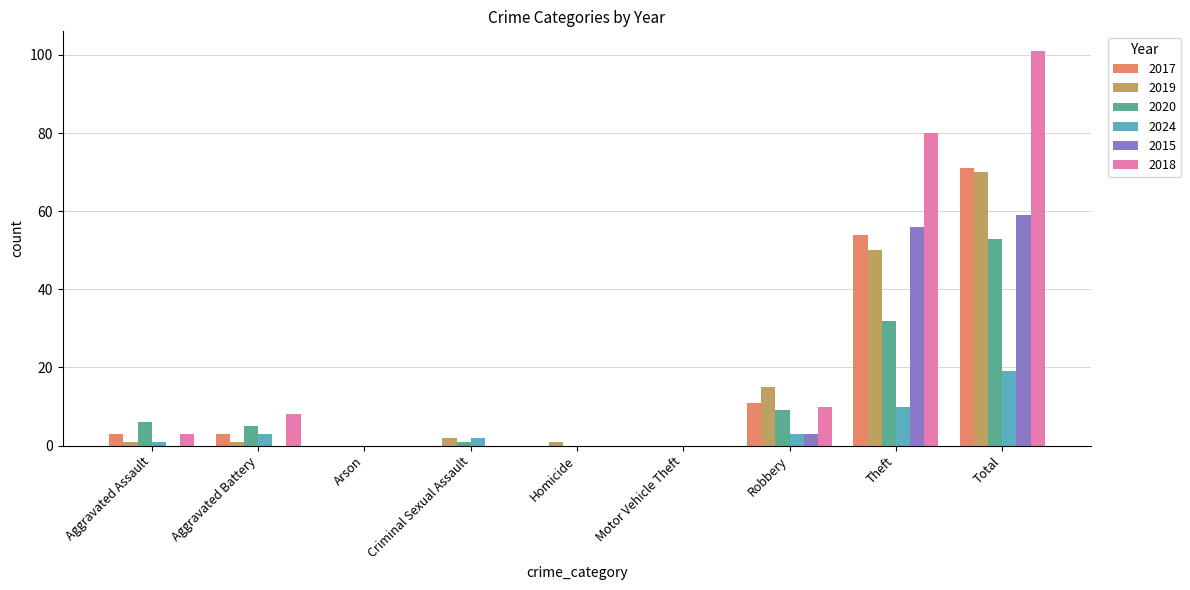

Are the bars grouped side by side (vs. stacked)?

Yes